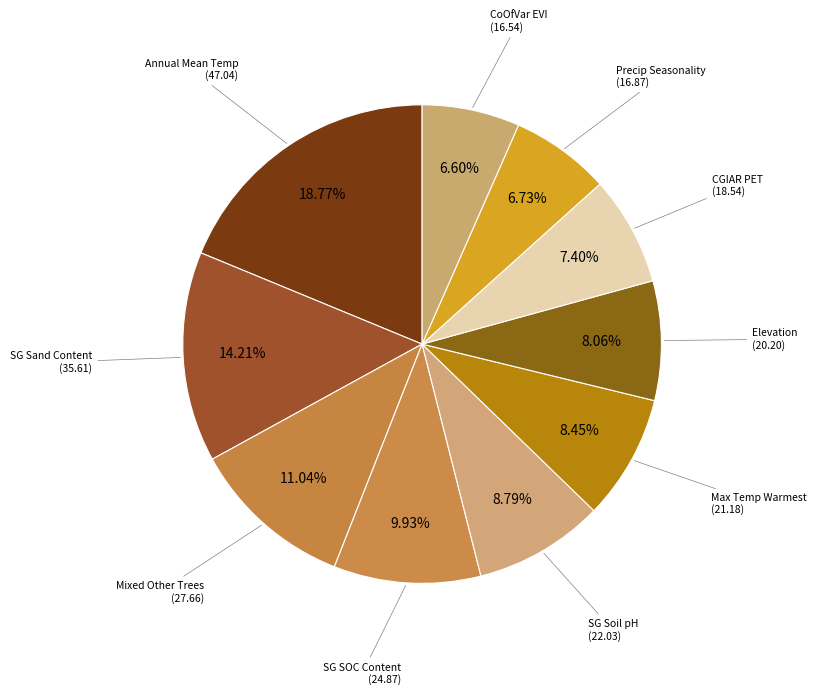

Which slice is the smallest?

EarthEnvTexture_CoOfVar_EVI